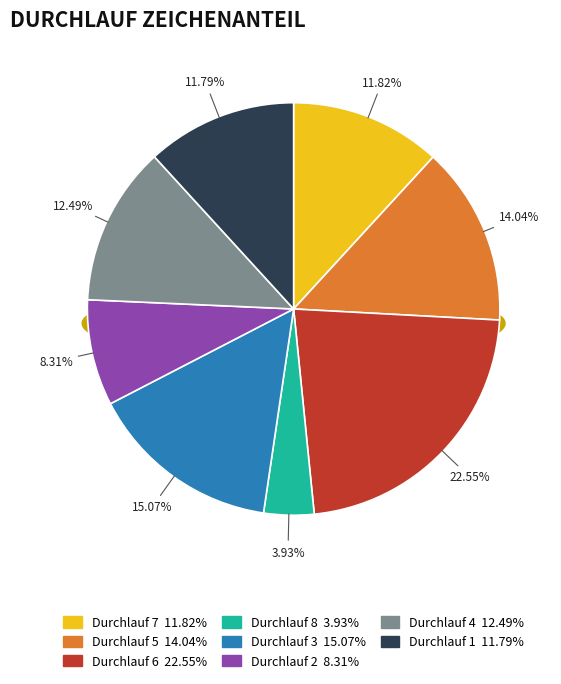

Do 2 and 3 together represent more than half of the pie?

No